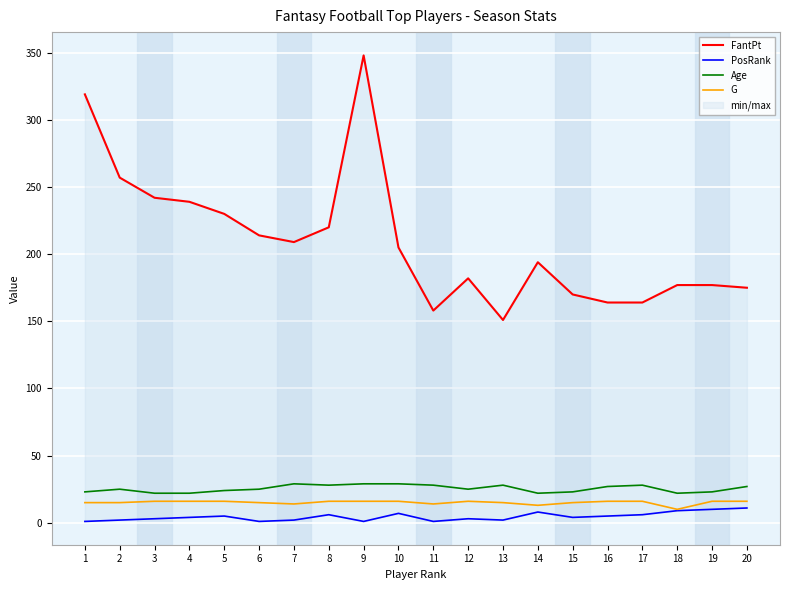

Reading left to right, transcribe all the data shown in this chart.

FantPt: 319	257	242	239	230	214	209	220	348	205	158	182	151	194	170	164	164	177	177	175
PosRank: 1	2	3	4	5	1	2	6	1	7	1	3	2	8	4	5	6	9	10	11
Age: 23	25	22	22	24	25	29	28	29	29	28	25	28	22	23	27	28	22	23	27
G: 15	15	16	16	16	15	14	16	16	16	14	16	15	13	15	16	16	10	16	16